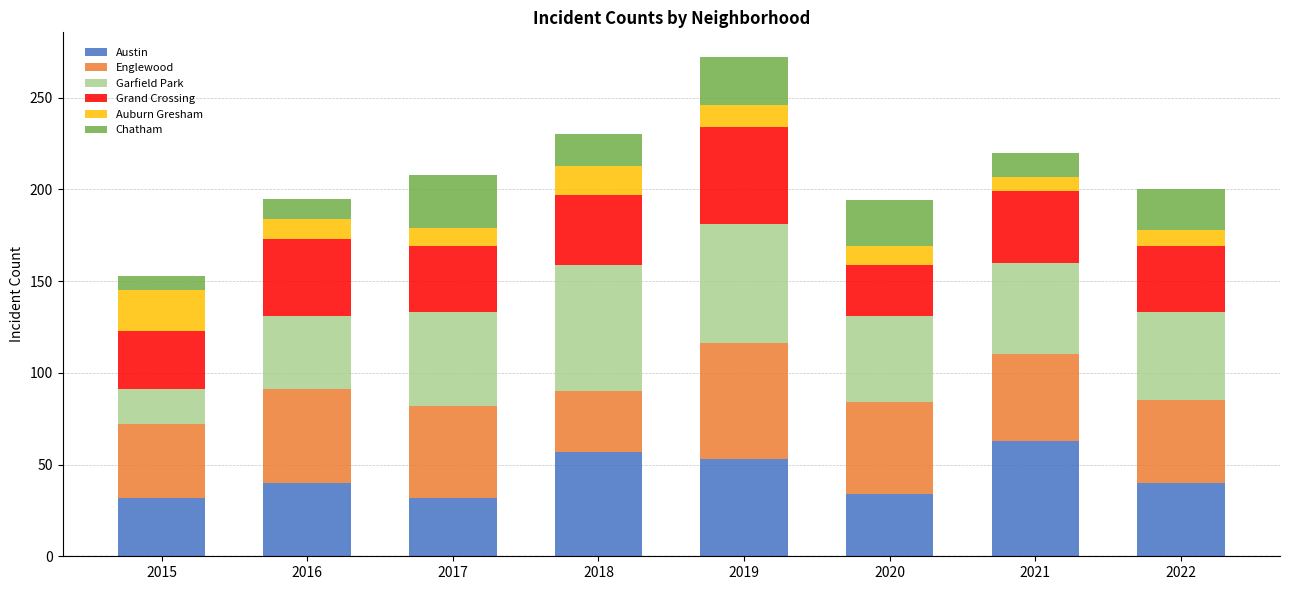

Does the chart contain stacked bars?

Yes